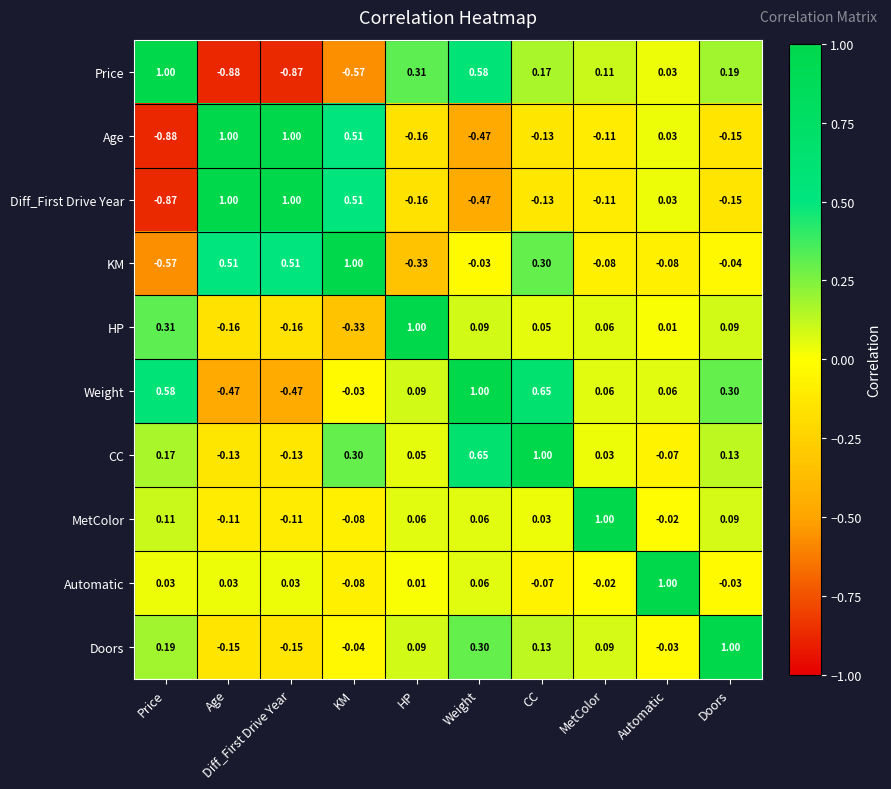

At how many categories does at least one series exceed 0?

10